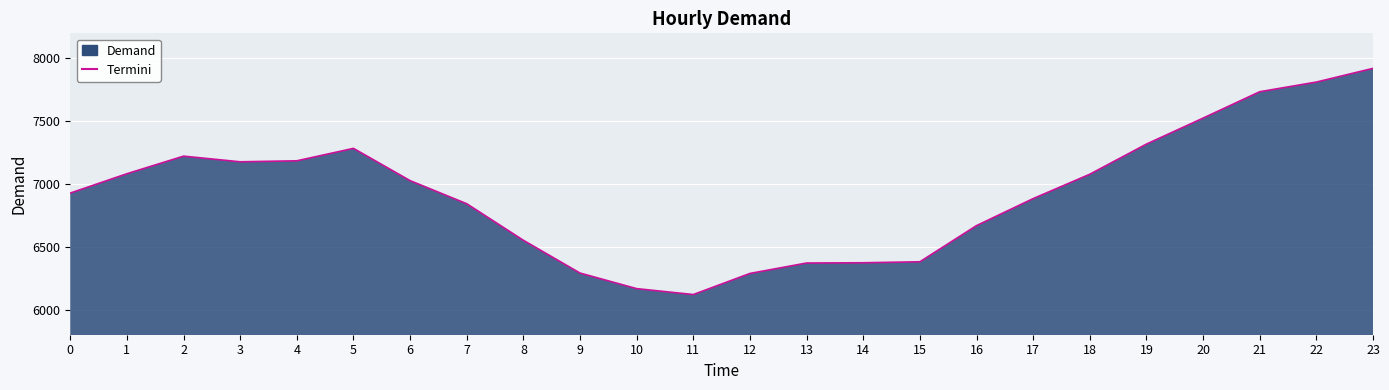

How many categories are shown in the chart?

24